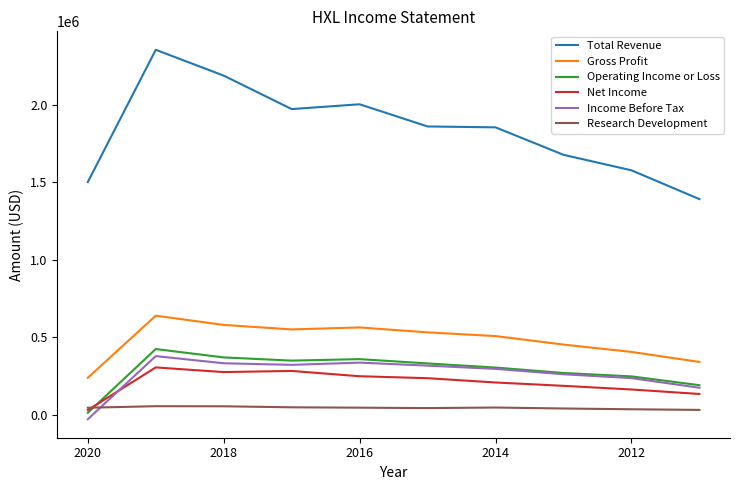

Which series has the largest total across all categories?

Total Revenue